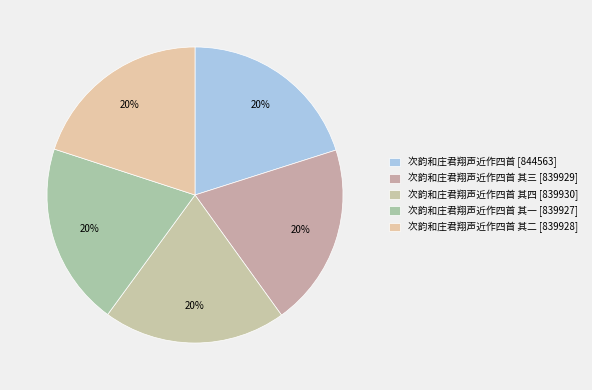

To the nearest percent, what is the average slice percentage?

20%